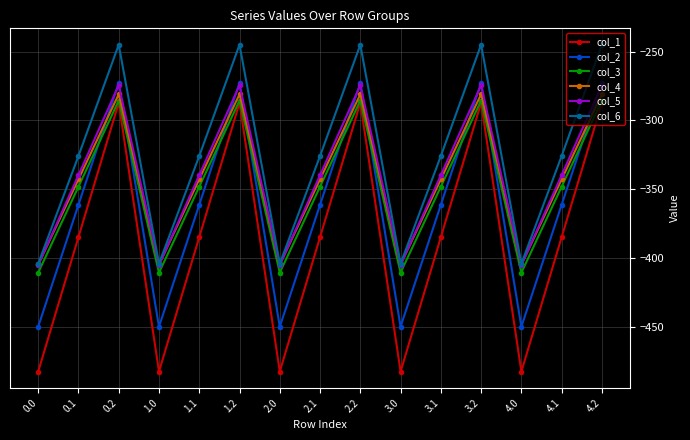

What is the greatest value displayed?

-245.0